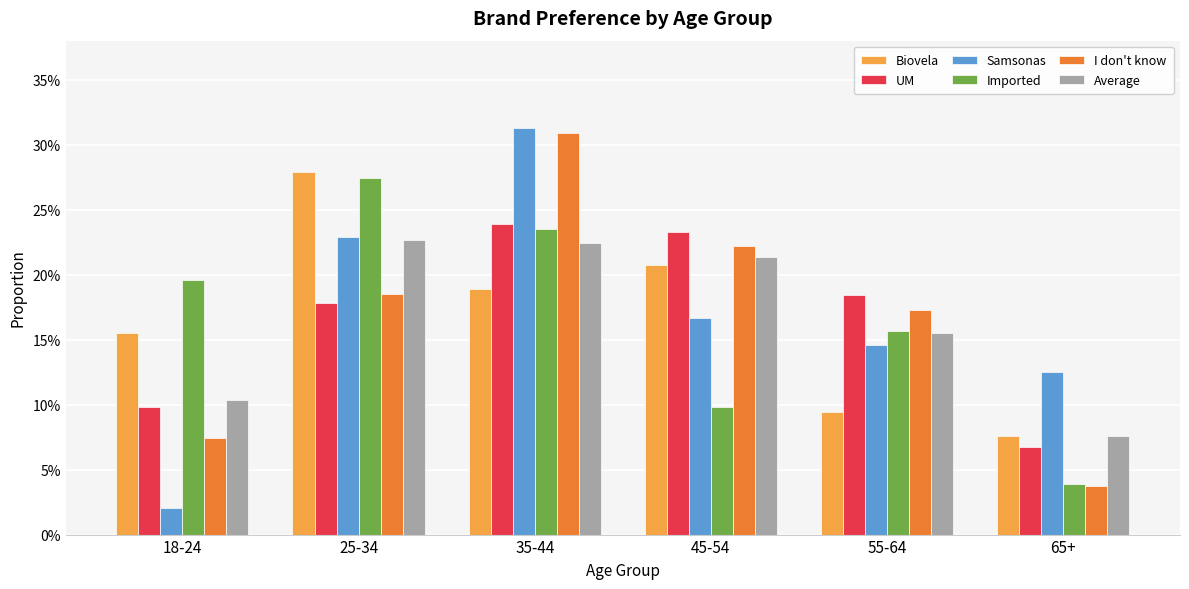

Reading left to right, list all the values displayed in this chart.

Biovela: 0.2	0.3	0.2	0.2	0.1	0.1
UM: 0.1	0.2	0.2	0.2	0.2	0.1
Samsonas: 0.0	0.2	0.3	0.2	0.1	0.1
Imported: 0.2	0.3	0.2	0.1	0.2	0.0
I don't know: 0.1	0.2	0.3	0.2	0.2	0.0
Average: 0.1	0.2	0.2	0.2	0.2	0.1